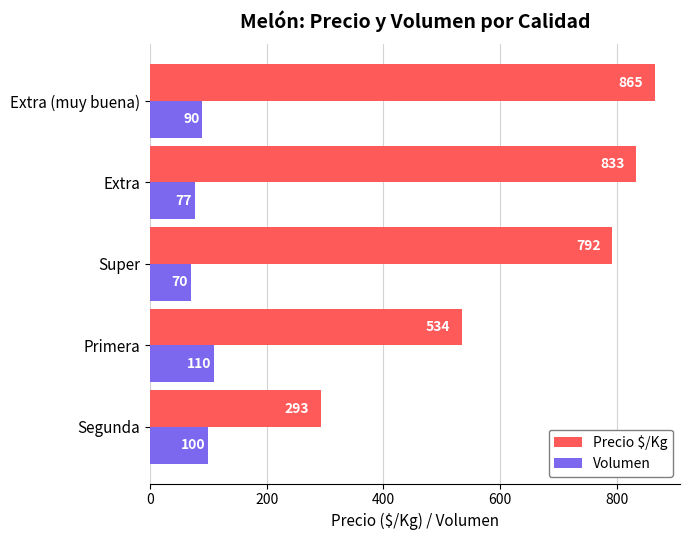

List the series in order of their peak value, lowest first.

Volumen, Precio $/Kg